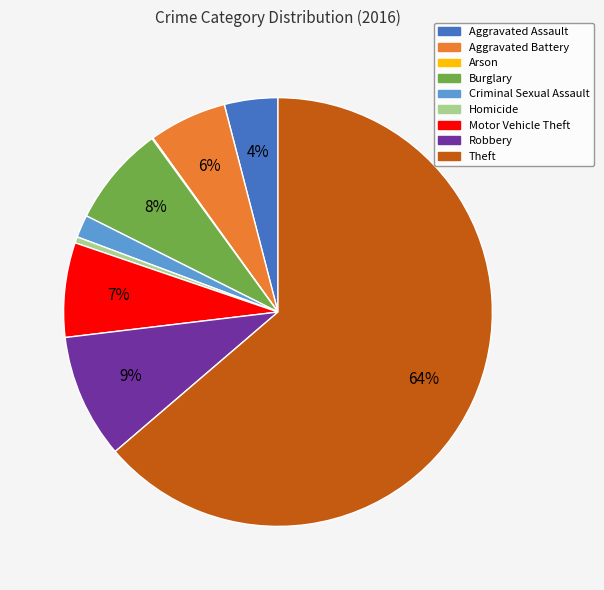

What percentage is the Motor Vehicle Theft slice, to the nearest percent?

7%